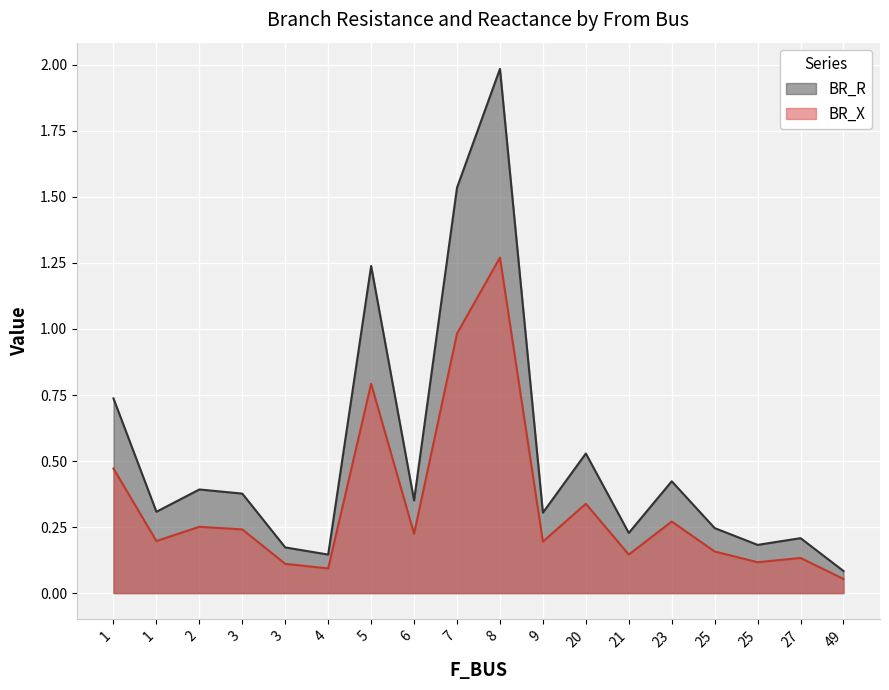

What is the difference between the highest and lowest values at 27?

0.1